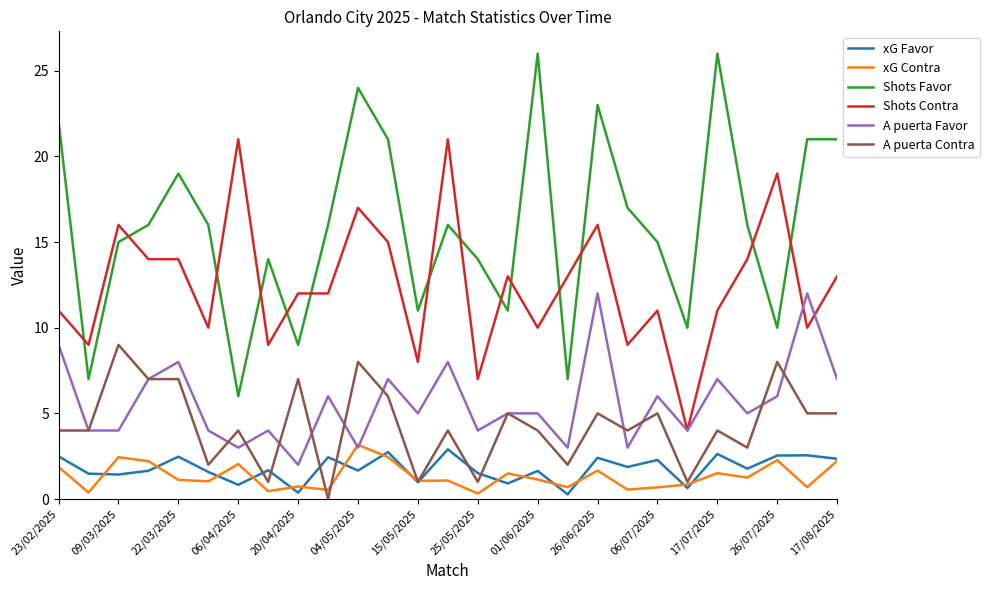

True or false: Shots Contra and xG Favor intersect in this chart.

False